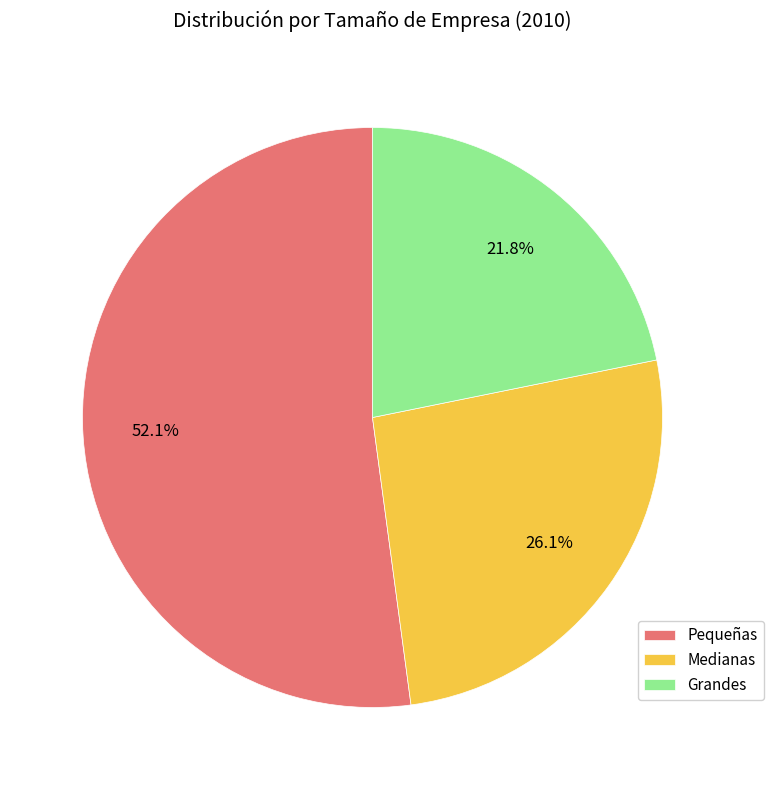

To the nearest percent, what is the combined percentage of Grandes and Medianas?

48%